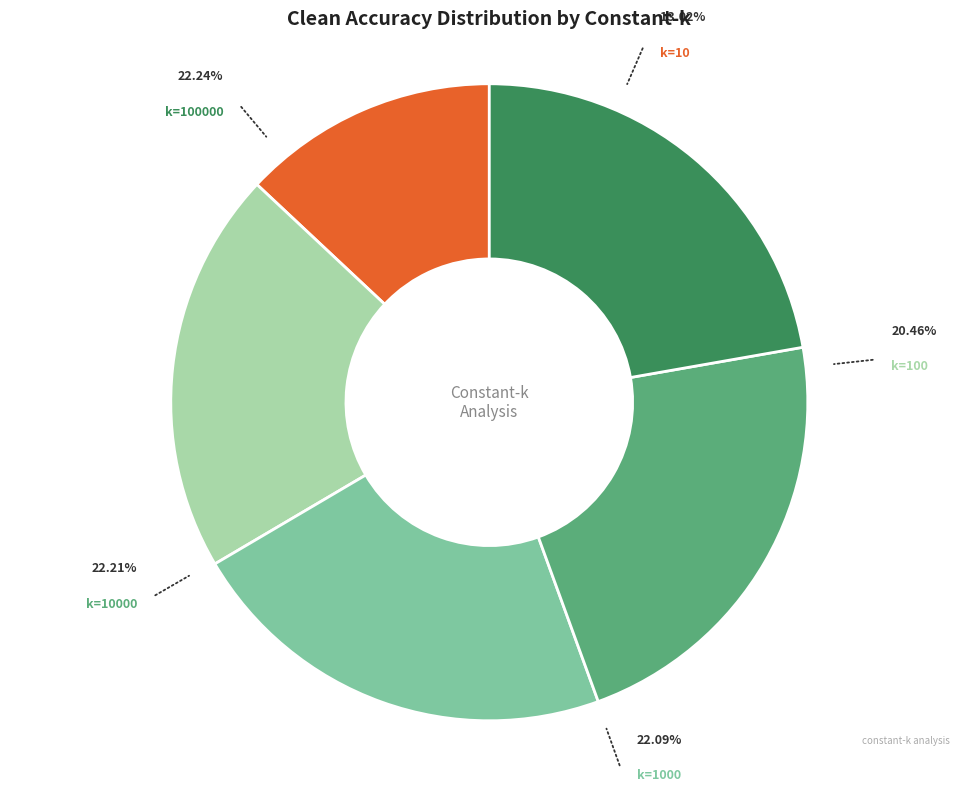

Which has a higher value, 10 or 100000?

100000